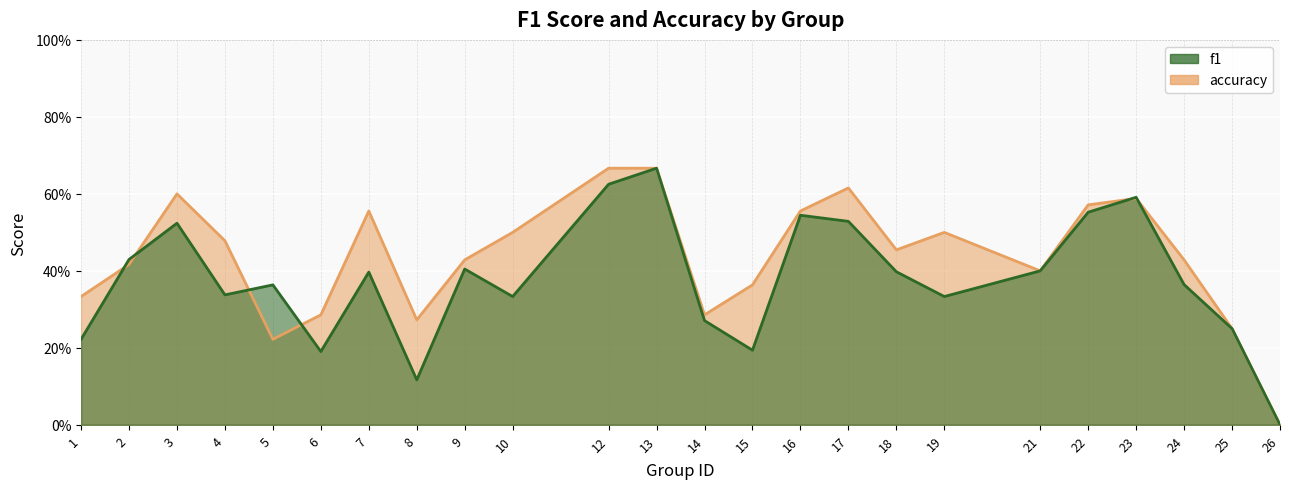

Rank the categories by accuracy value from lowest to highest.

26, 5, 25, 8, 6, 14, 1, 15, 21, 2, 9, 24, 18, 4, 10, 19, 7, 16, 22, 23, 3, 17, 12, 13